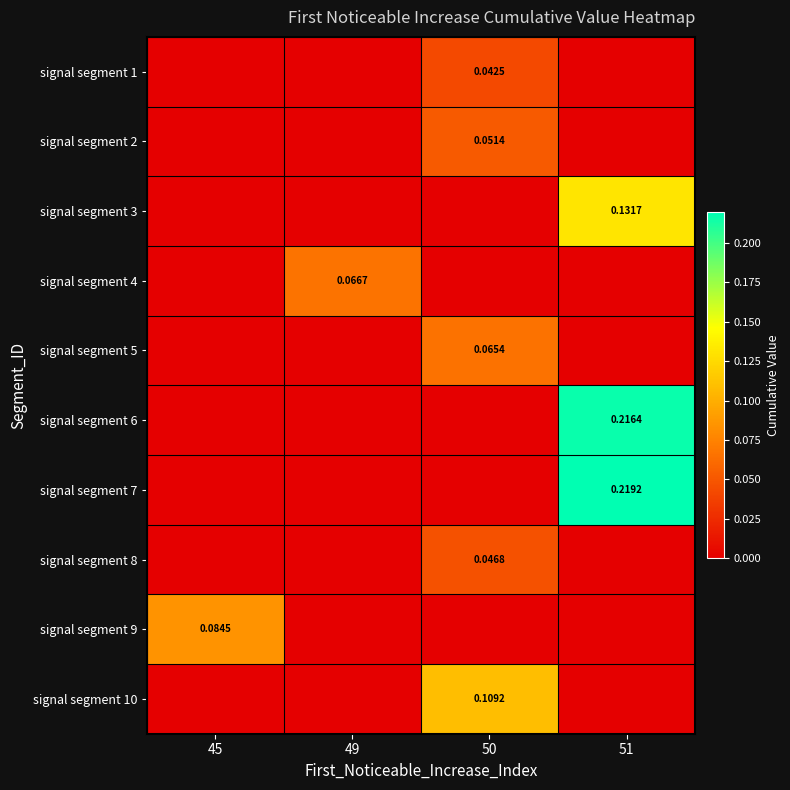

What is the difference between the highest and lowest values at 50?

0.1